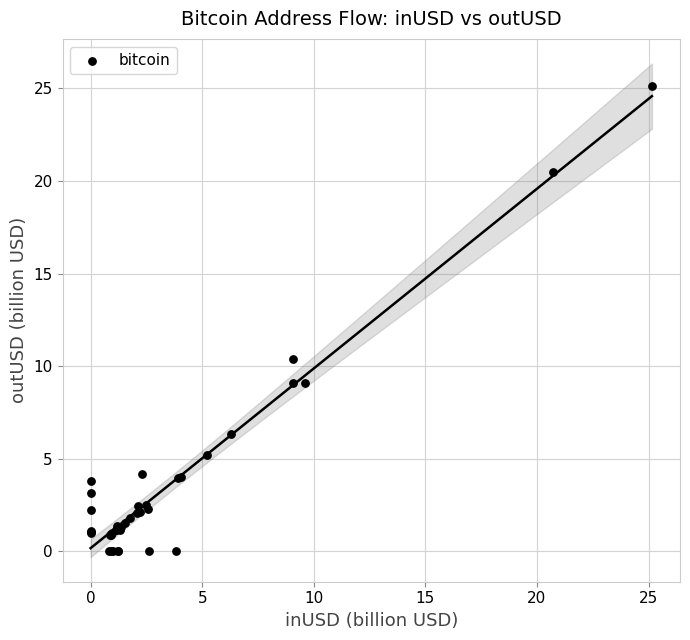

What Y value in the scatter plot is closest to 12?

10.4